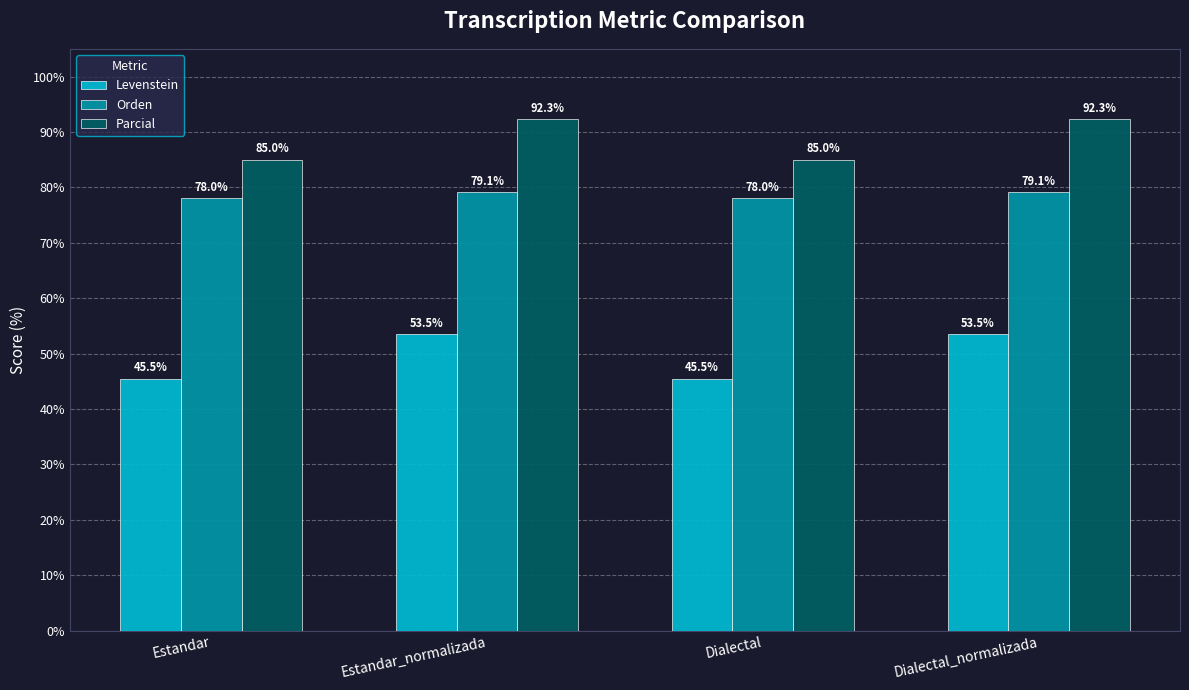

What is the label of the 4th bar from the left?

Dialectal_normalizada